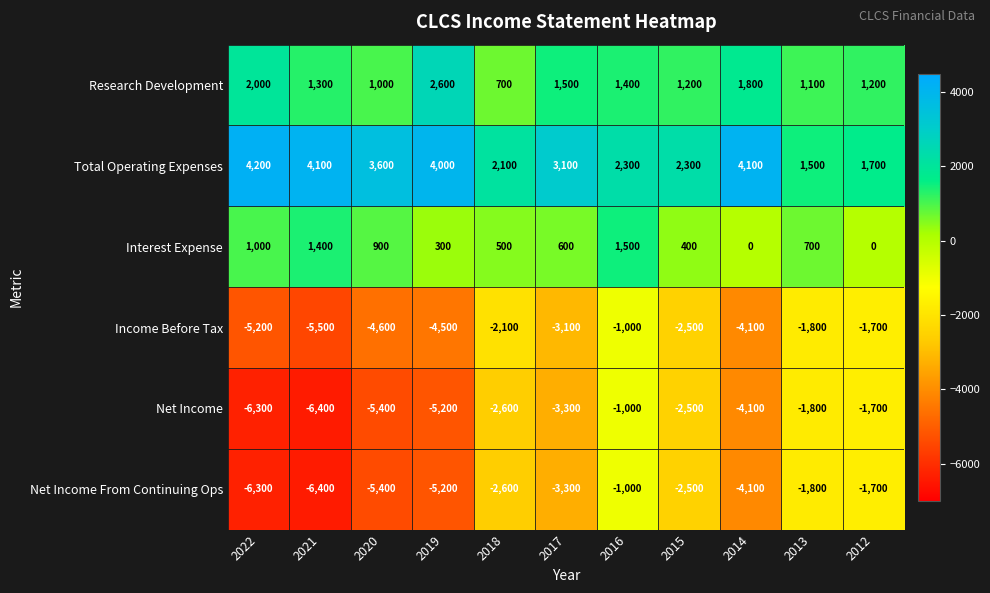

What is the sum of all Income Before Tax values?

-36100